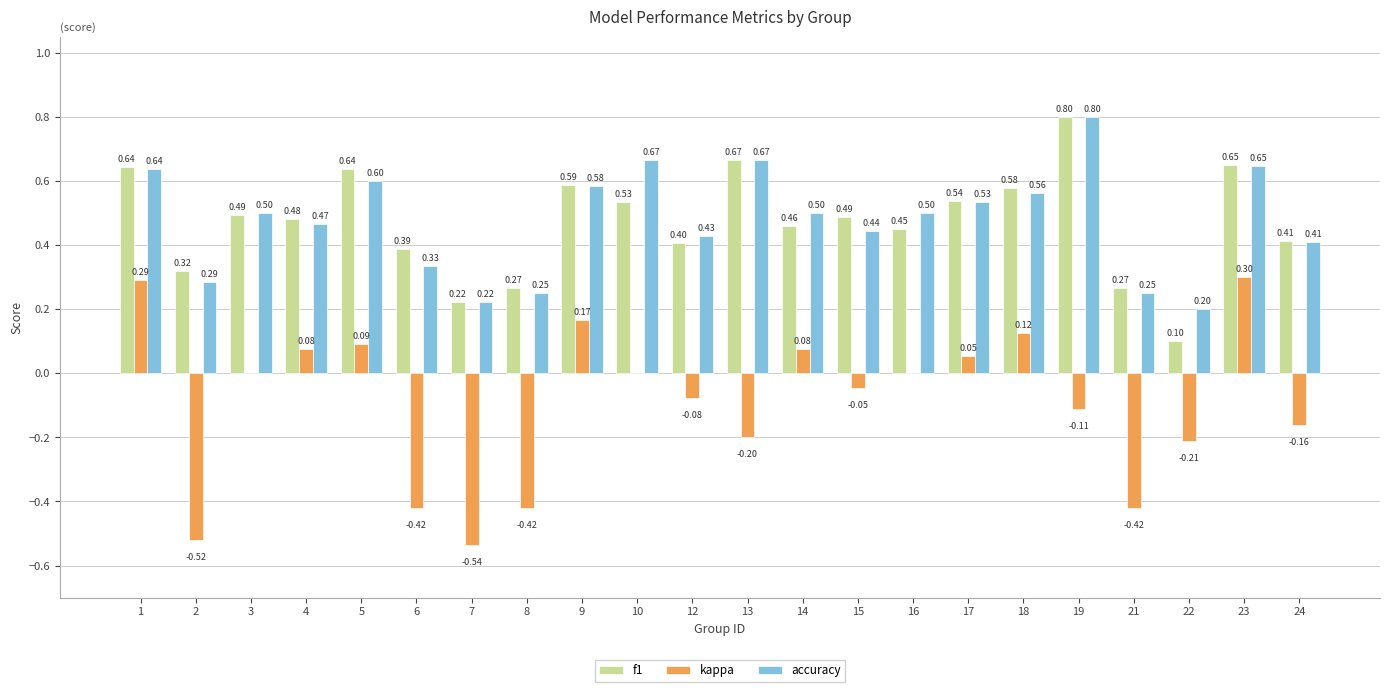

What is the sum of all f1 values?

10.4